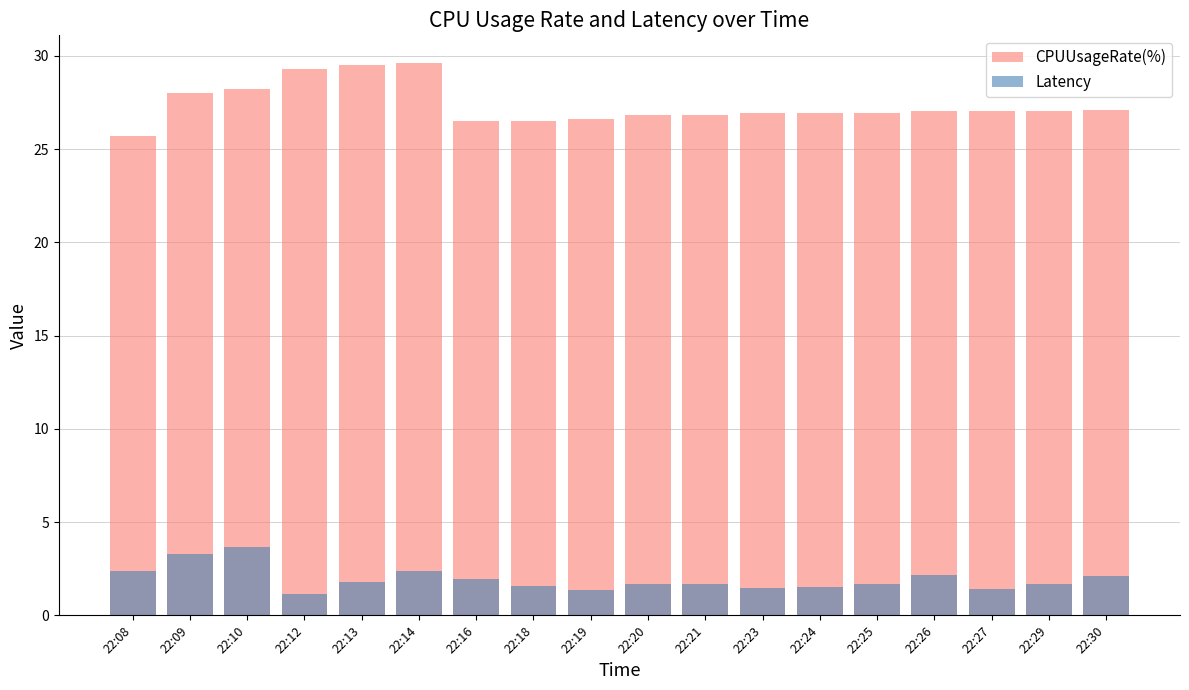

Read the Latency value at 22:30.

2.1